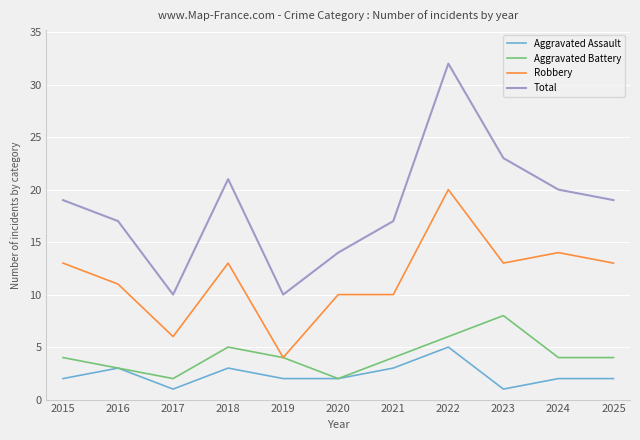

True or false: Robbery and Aggravated Assault cross at least once.

False